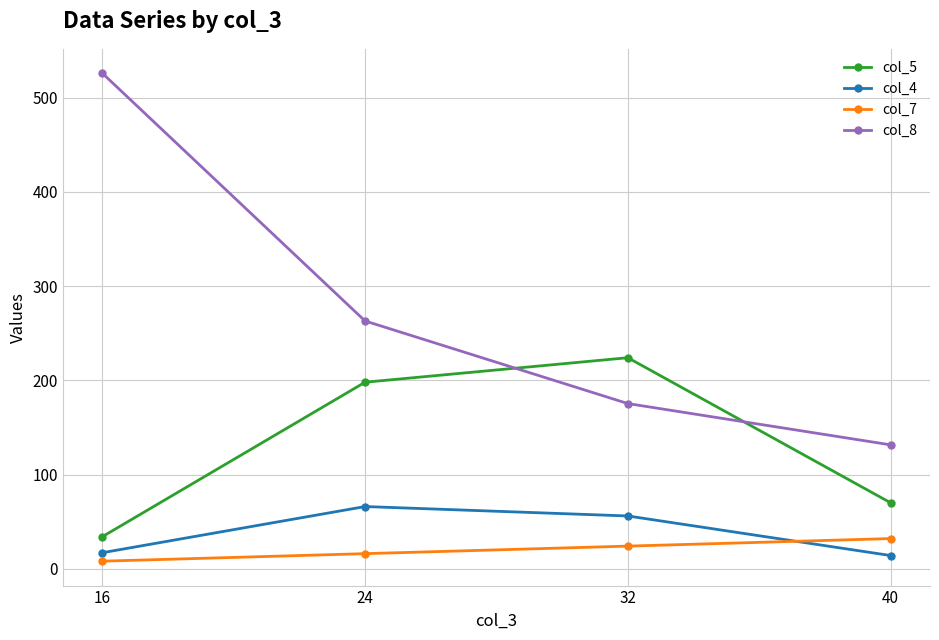

What is the spread (max minus min) of values at 16?

518.0